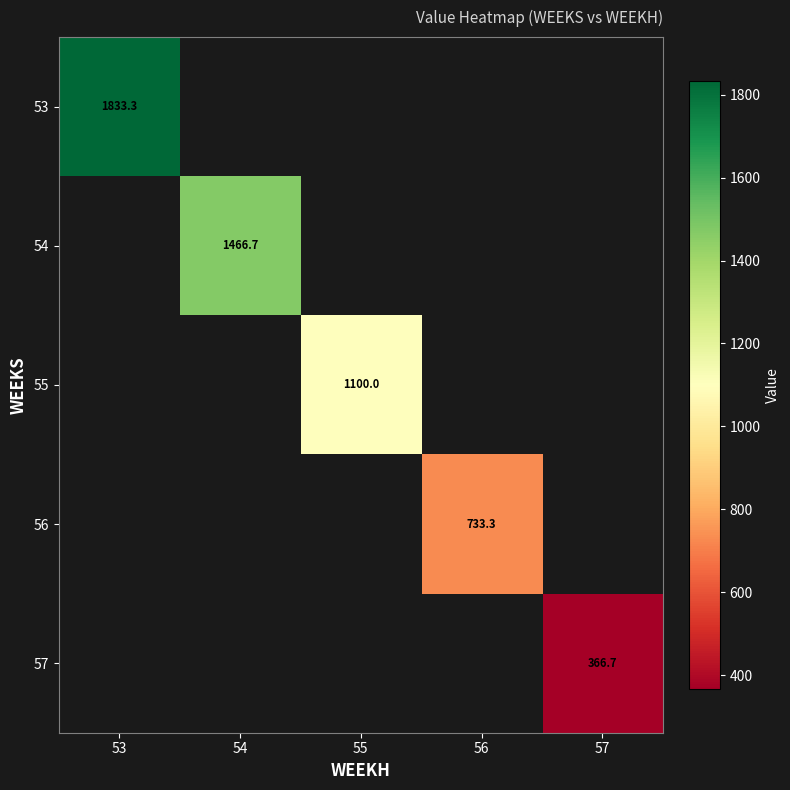

Which category has the highest value across all series?

53